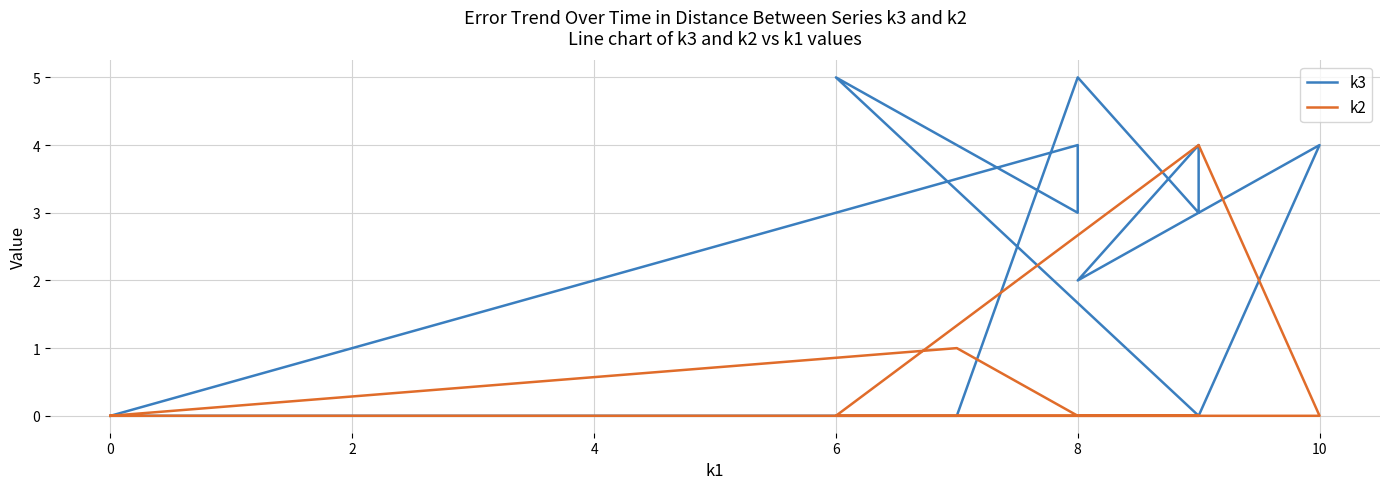

Reading right to left, what are all the values shown in this chart?

k3: 0	4	3	5	0	4	2	4	3	5	0	0
k2: 0	0	0	0	4	0	0	0	0	0	1	0